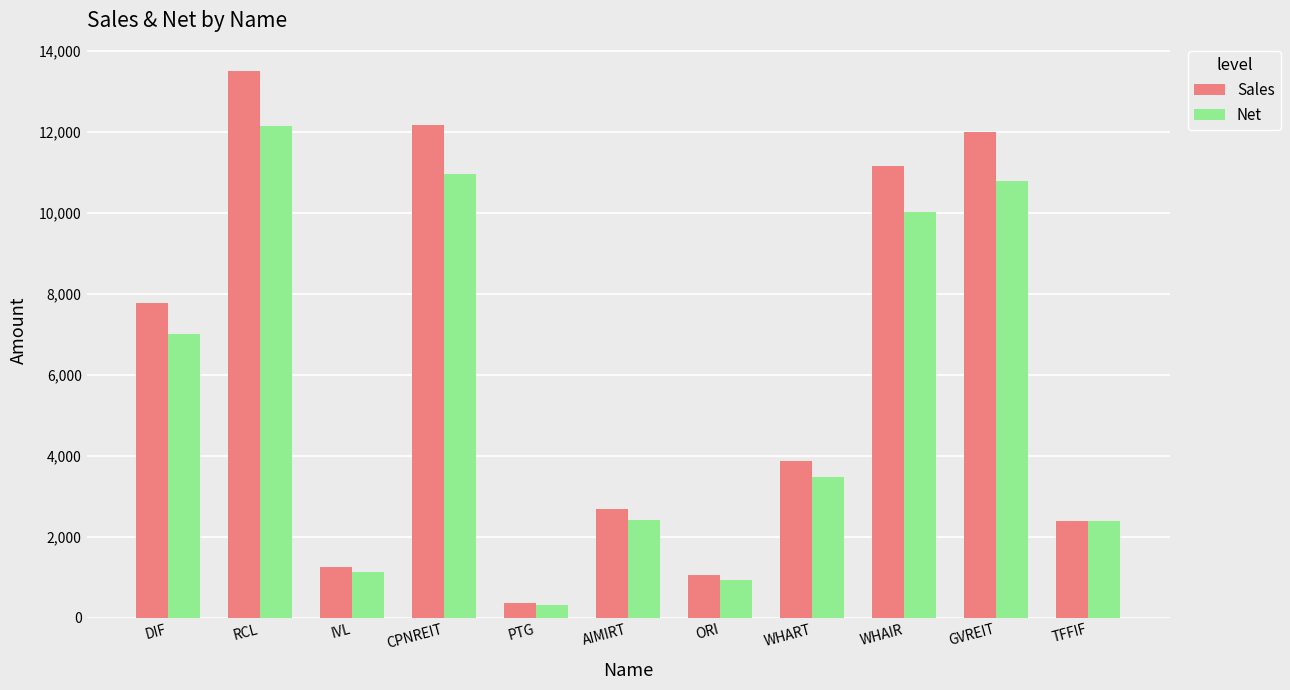

What is the average value of the Sales series?

6198.5